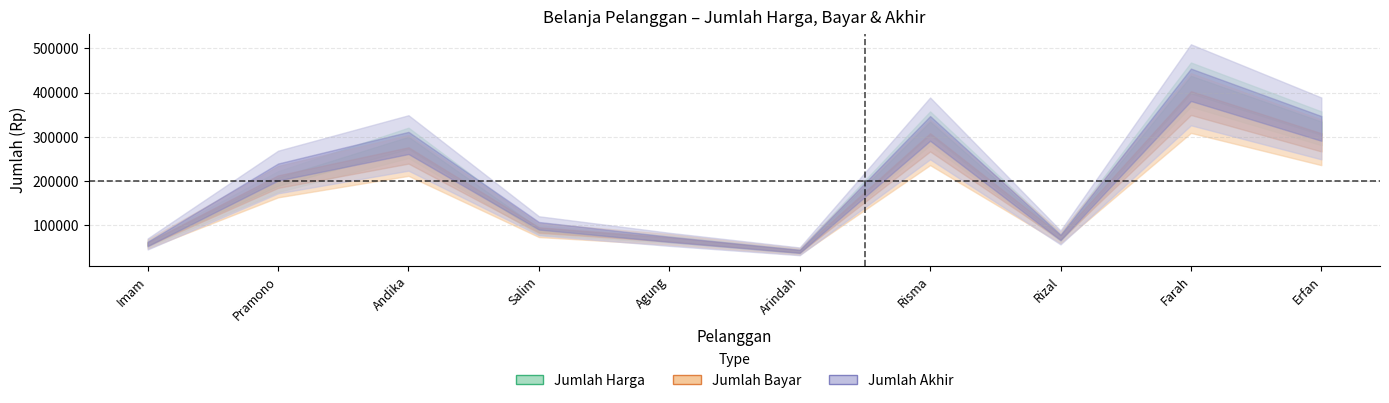

In Jumlah Bayar, how many points are lower than both neighbors (excluding endpoints)?

2